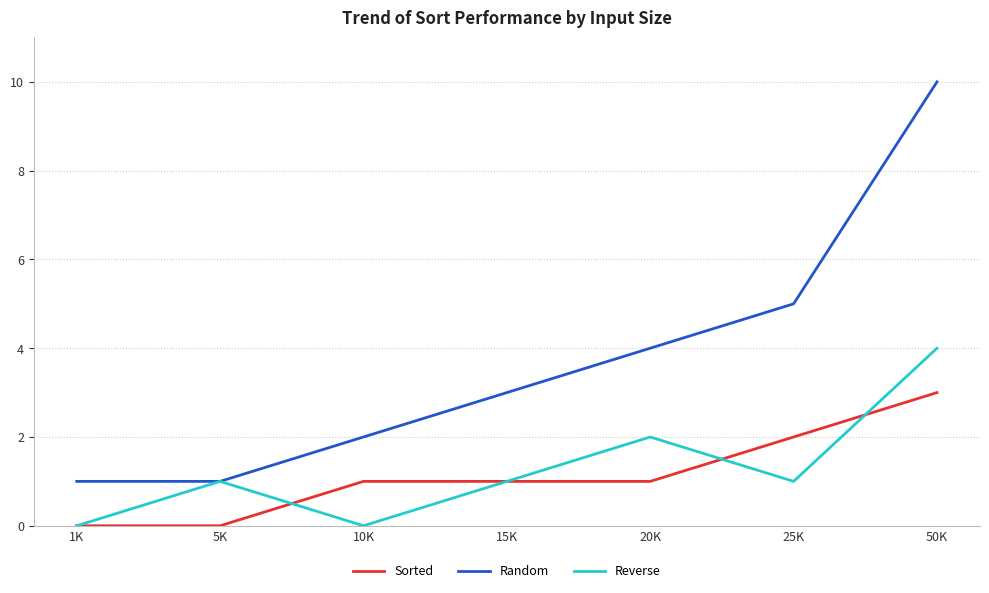

What is the greatest value displayed?

10